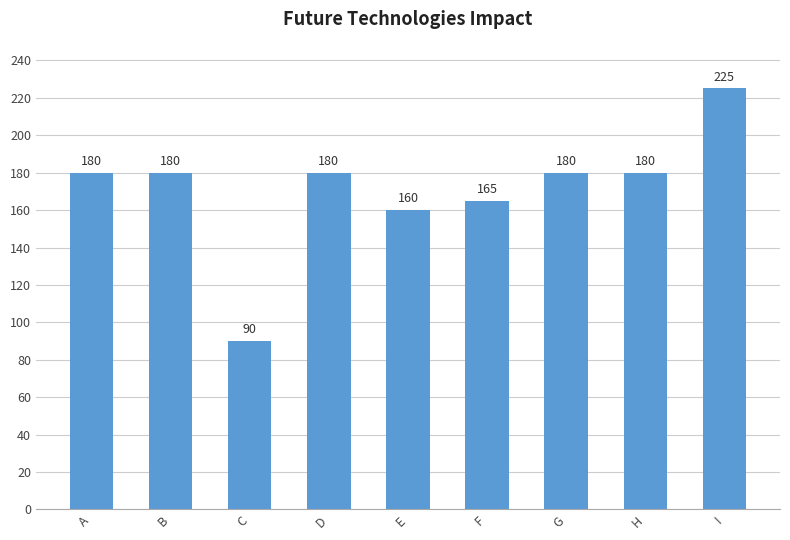

Which category has the highest value across all series?

I